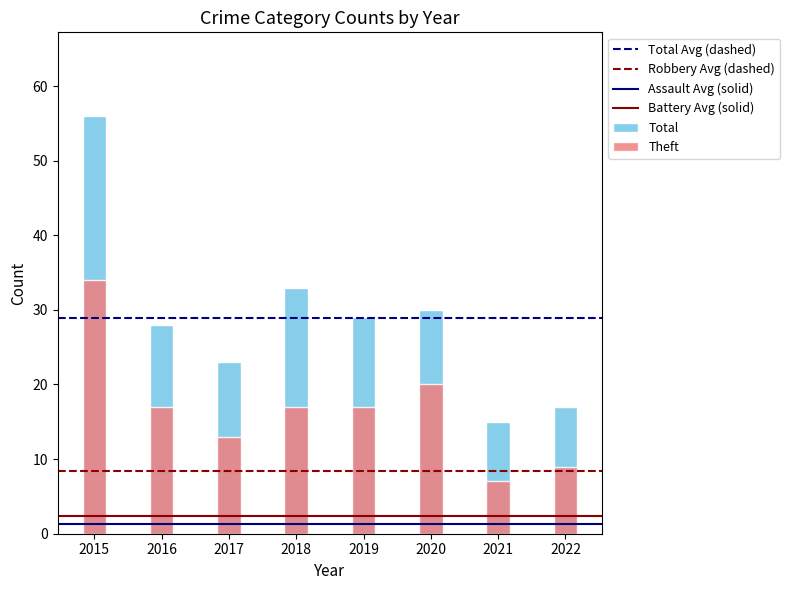

Which label corresponds to the largest value in the chart?

2015